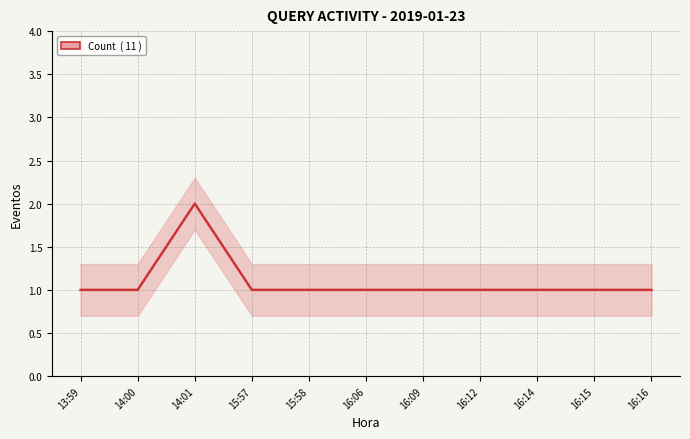

What is the sum of all values?

12